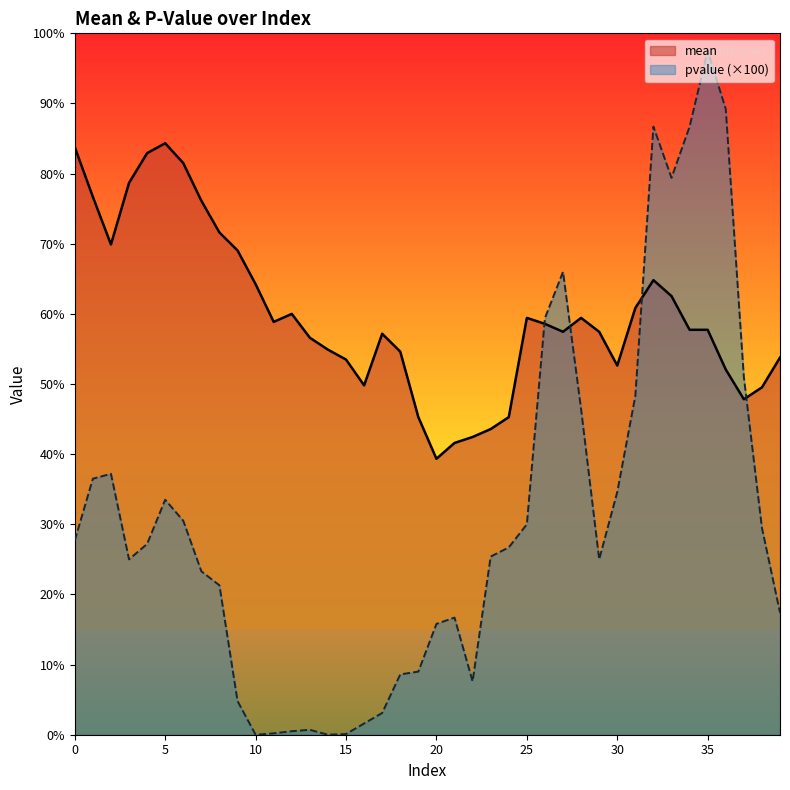

At which category does the chart reach its peak across all series?

35